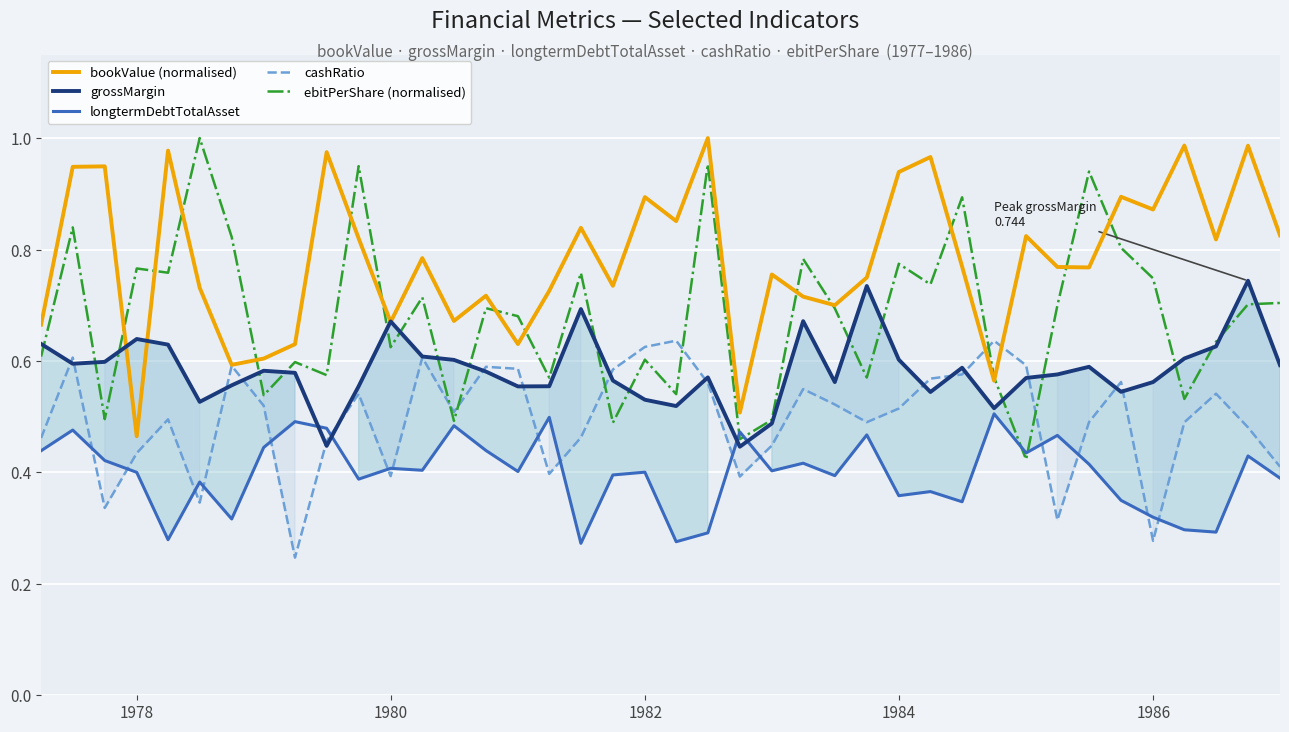

Which series has the largest range (max minus min)?

ebitPerShare (normalised)